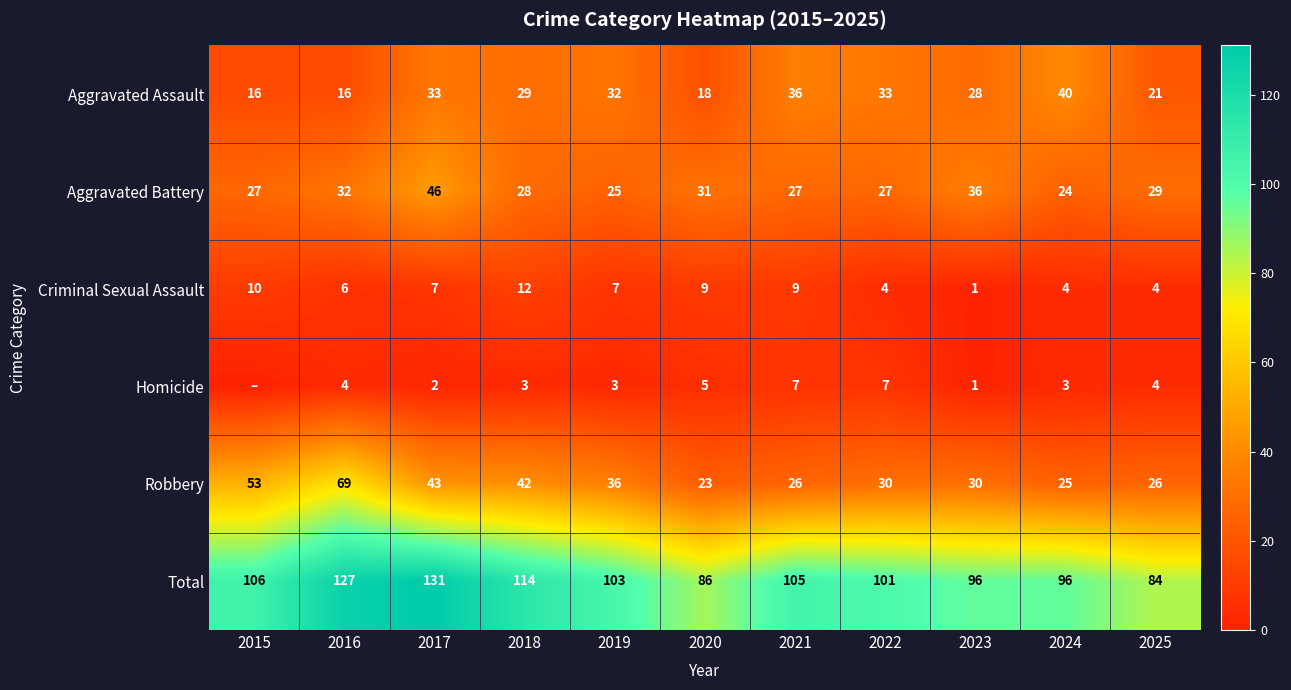

The Criminal Sexual Assault series shows 11 at 2016. True or false?

False